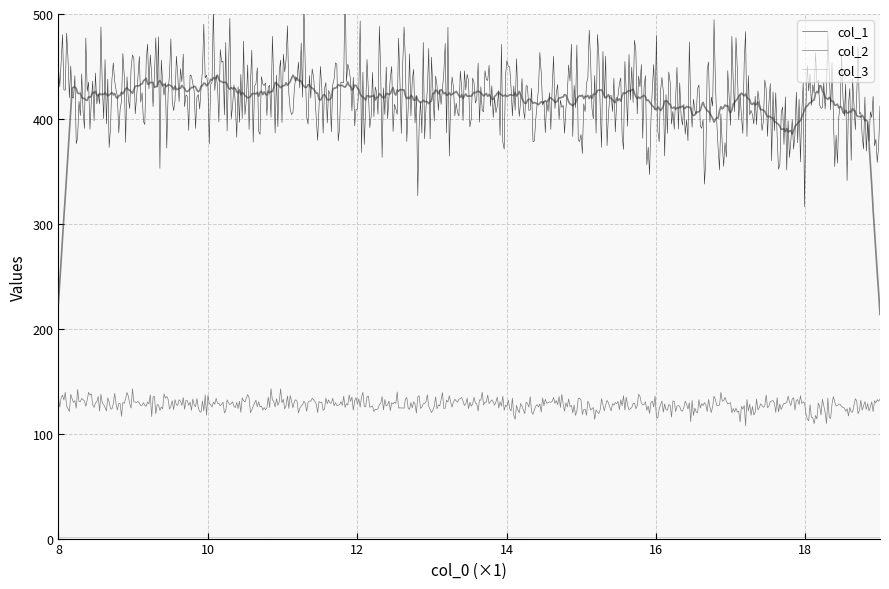

True or false: col_2 and col_3 intersect in this chart.

False